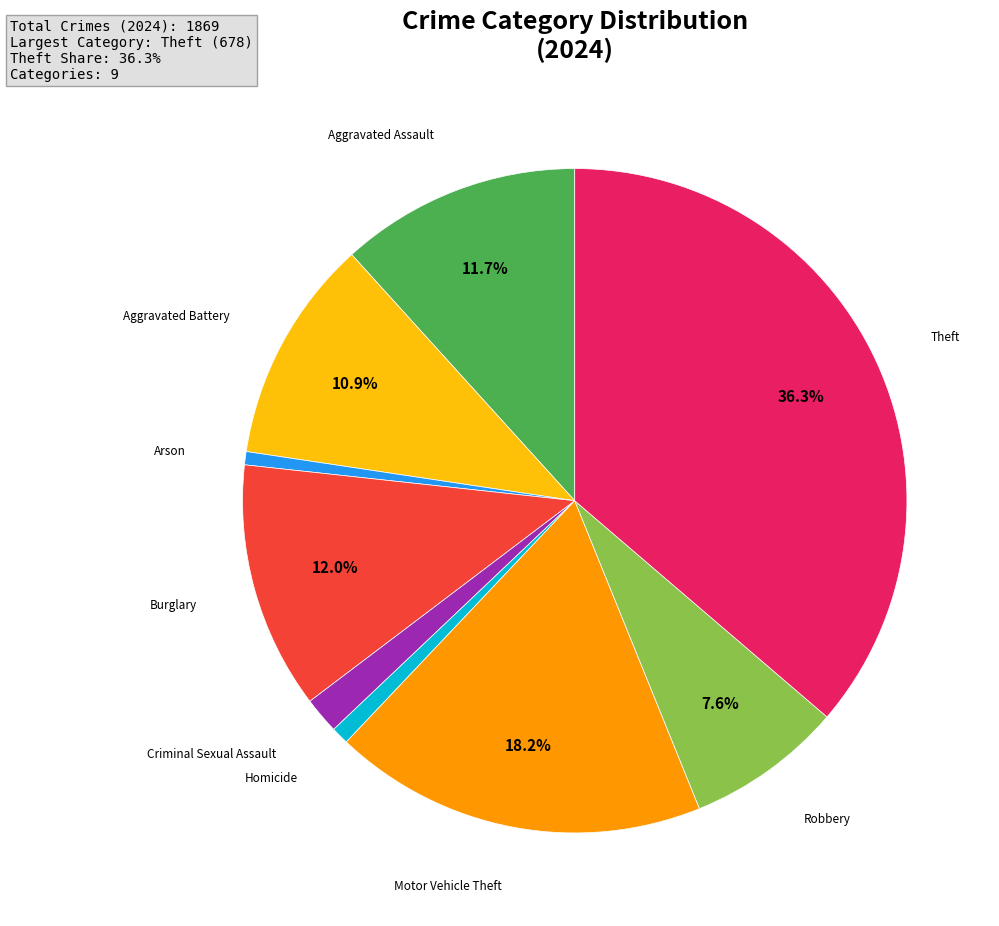

To the nearest percent, what is the difference between the largest and smallest slice percentages?

36%